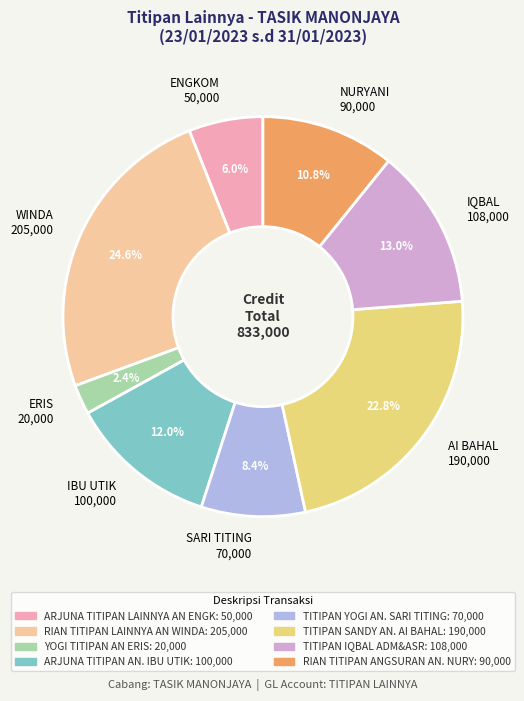

Which has a higher value, IBU UTIK 100,000 or SARI TITING 70,000?

IBU UTIK 100,000